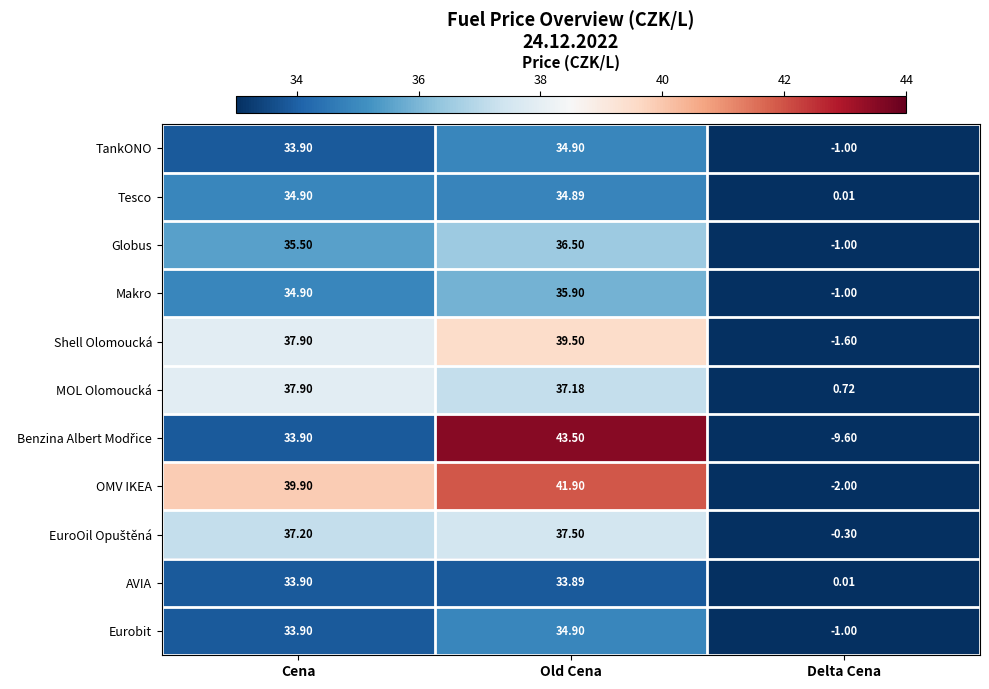

How many categories are shown in the chart?

3